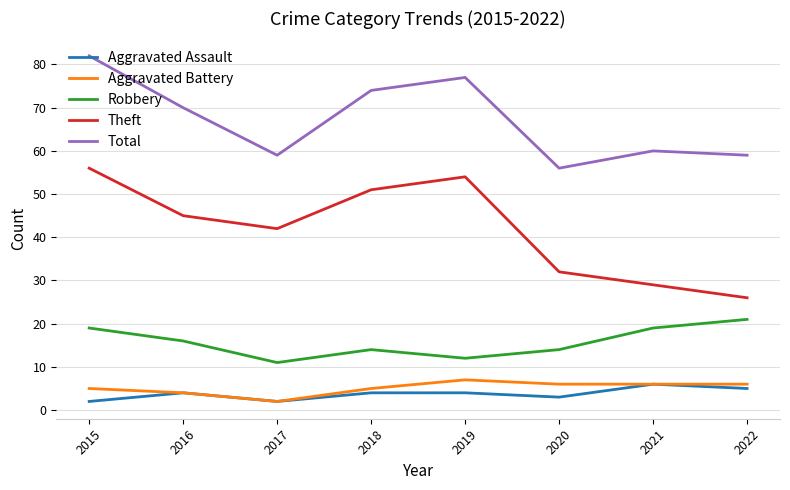

List the labels in order of Theft value, largest first.

2015, 2019, 2018, 2016, 2017, 2020, 2021, 2022